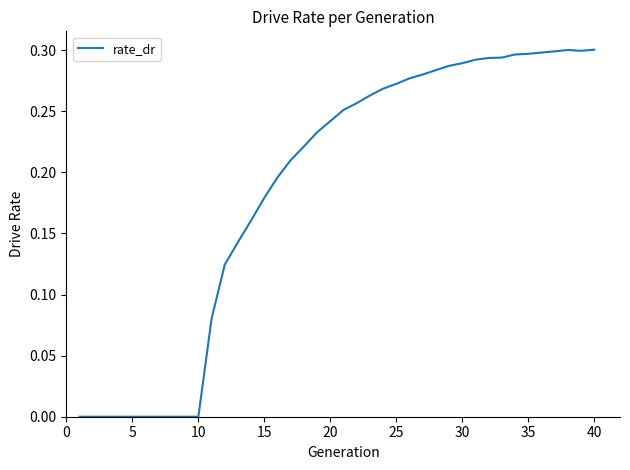

What is the difference between the second highest and minimum values?

0.3